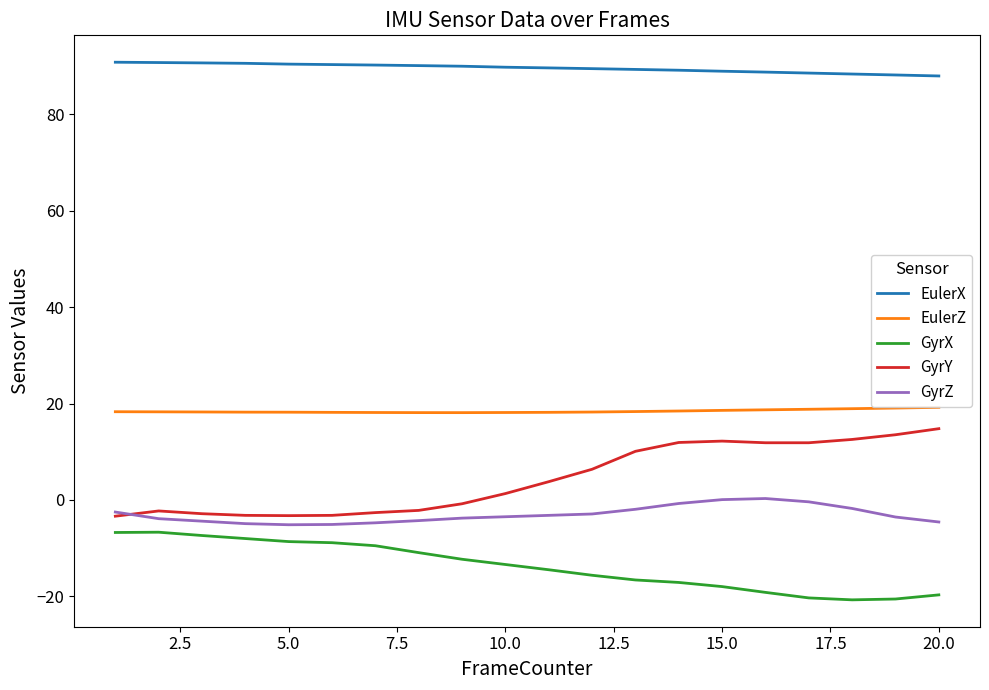

Count the number of data series in this chart.

5